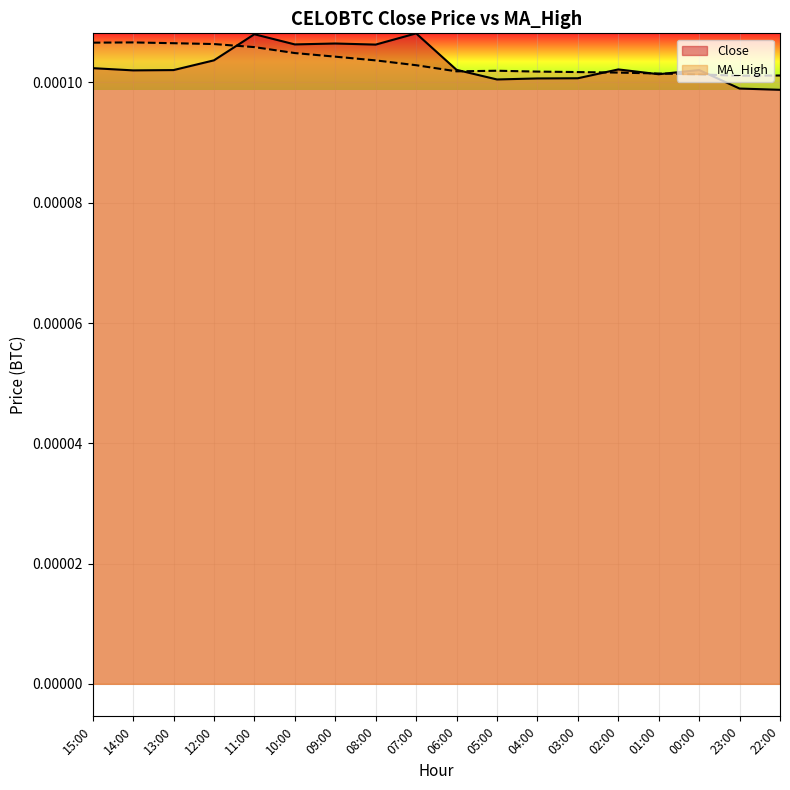

Count the MA_High values in the range 0 to 1.

18